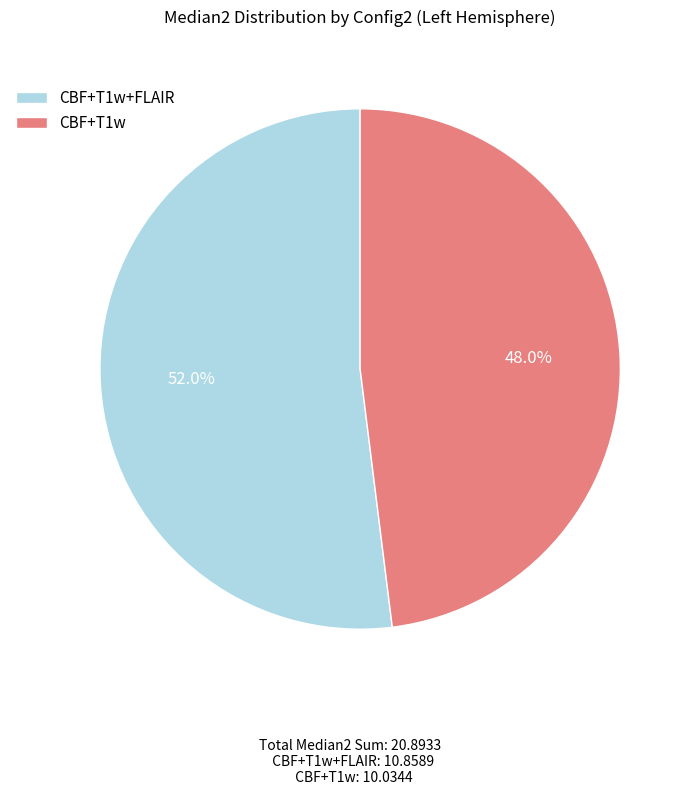

Which slice is the smallest?

CBF+T1w